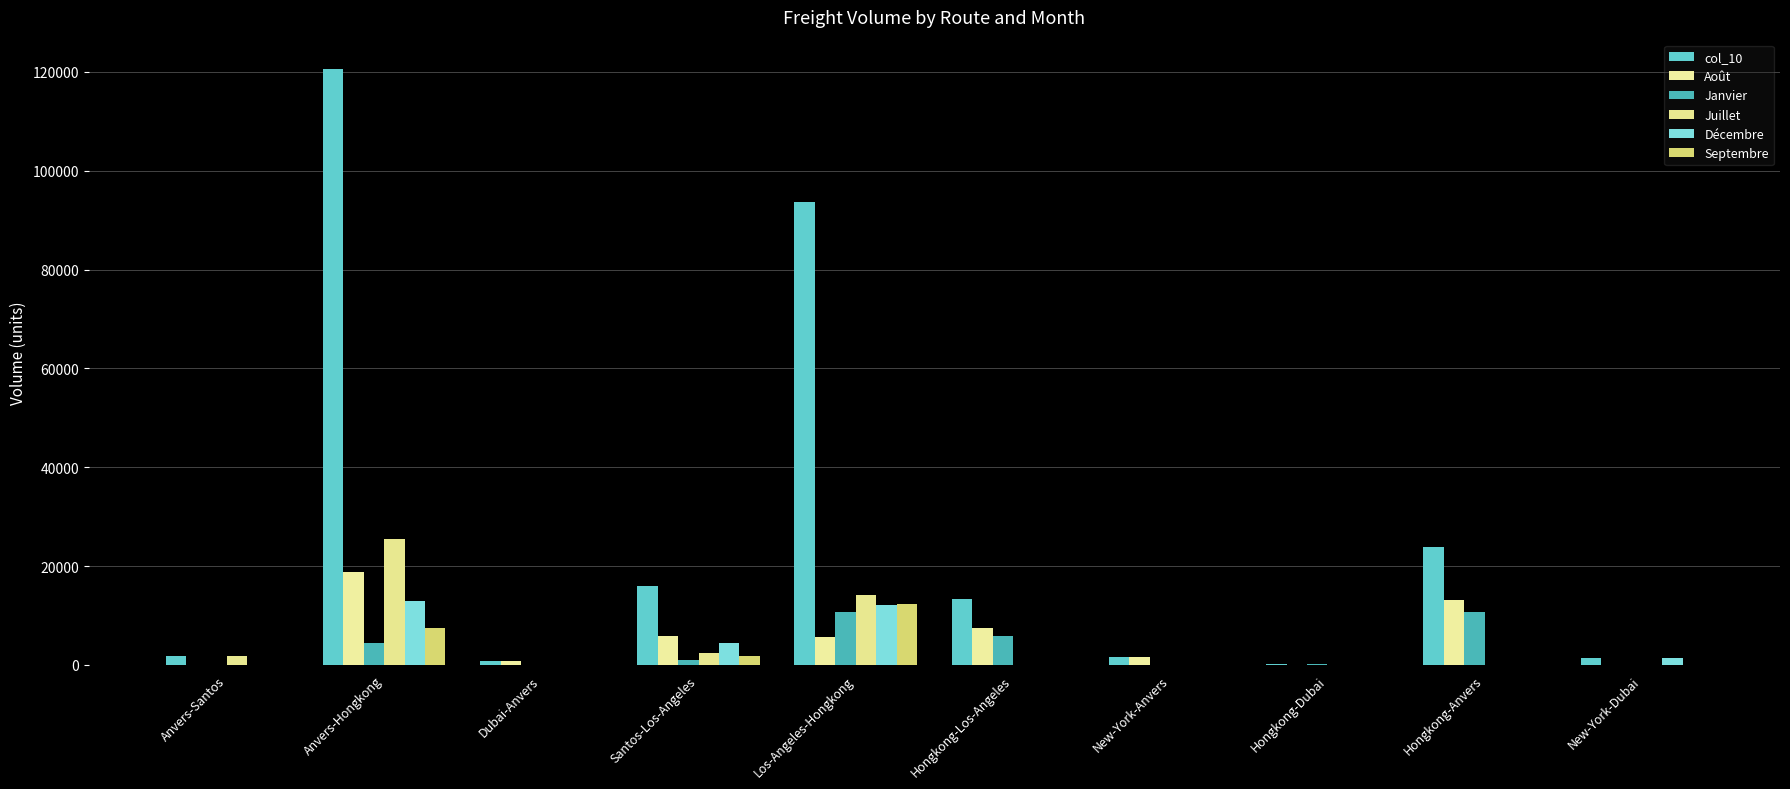

What is the sum of the Décembre values at Santos-Los-Angeles and Hongkong-Dubai?

4432